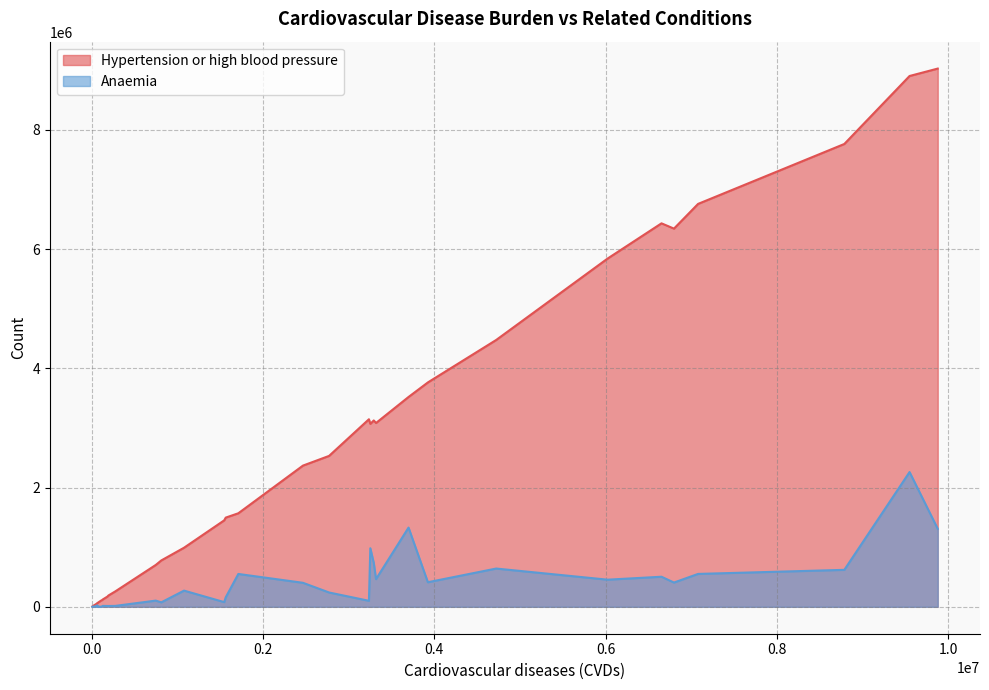

Where is Hypertension or high blood pressure nearest to the value 4516687?

29